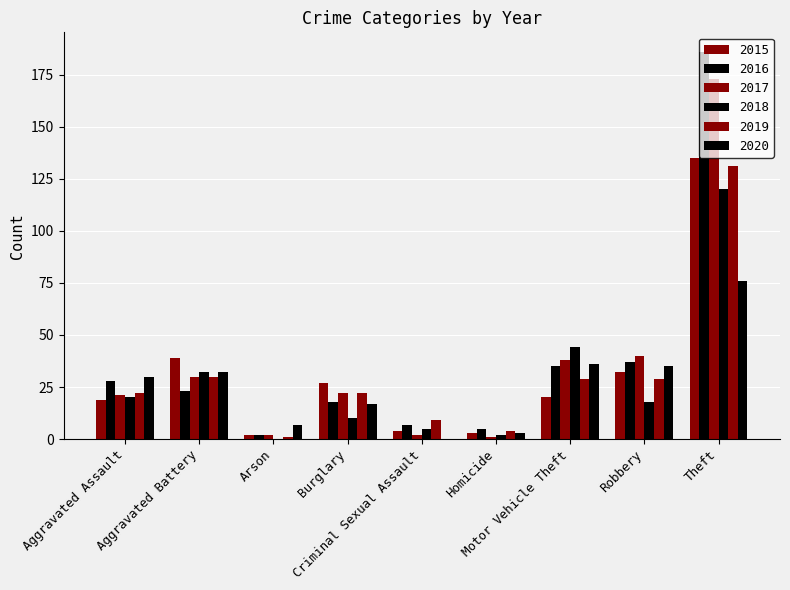

Are the bars grouped side by side (vs. stacked)?

Yes